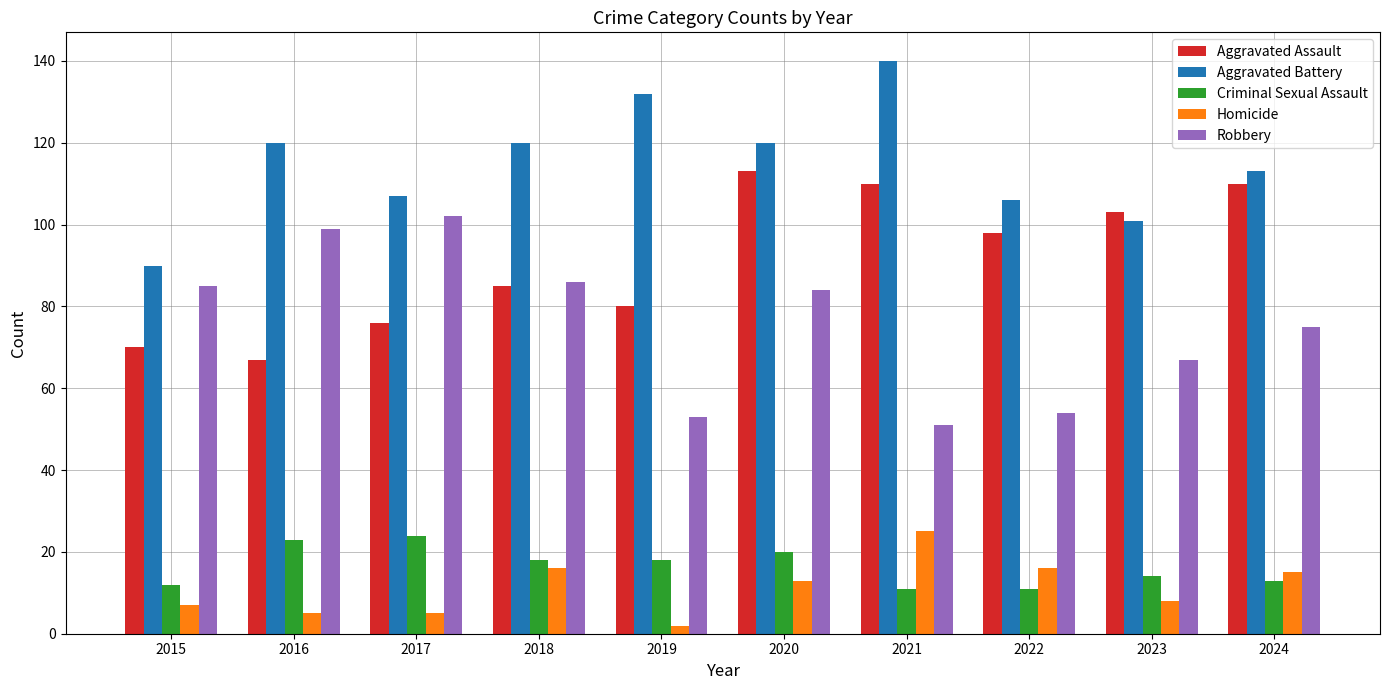

Between 2021 and 2023, which series saw the biggest shift?

Aggravated Battery